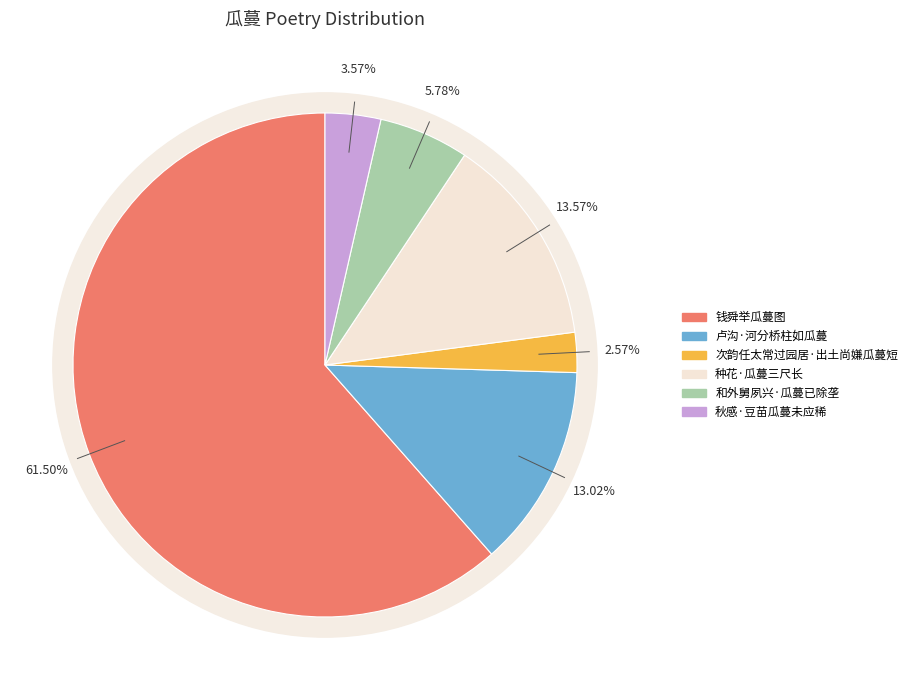

Is it true that 次韵任太常过园居·出土尚嫌瓜蔓短 is 3% of the pie?

True